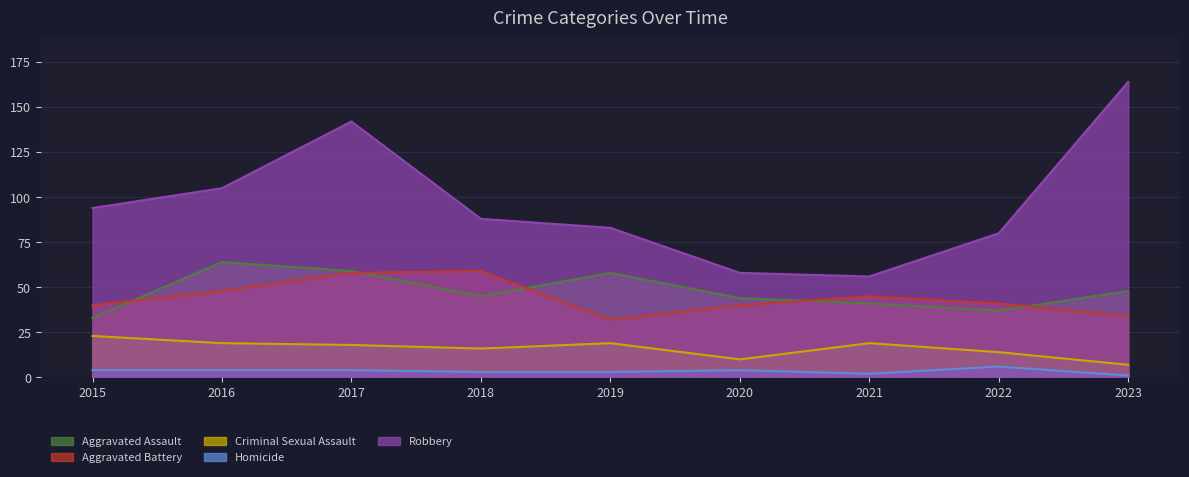

What are all the series names shown in the legend?

Aggravated Assault, Aggravated Battery, Criminal Sexual Assault, Homicide, Robbery